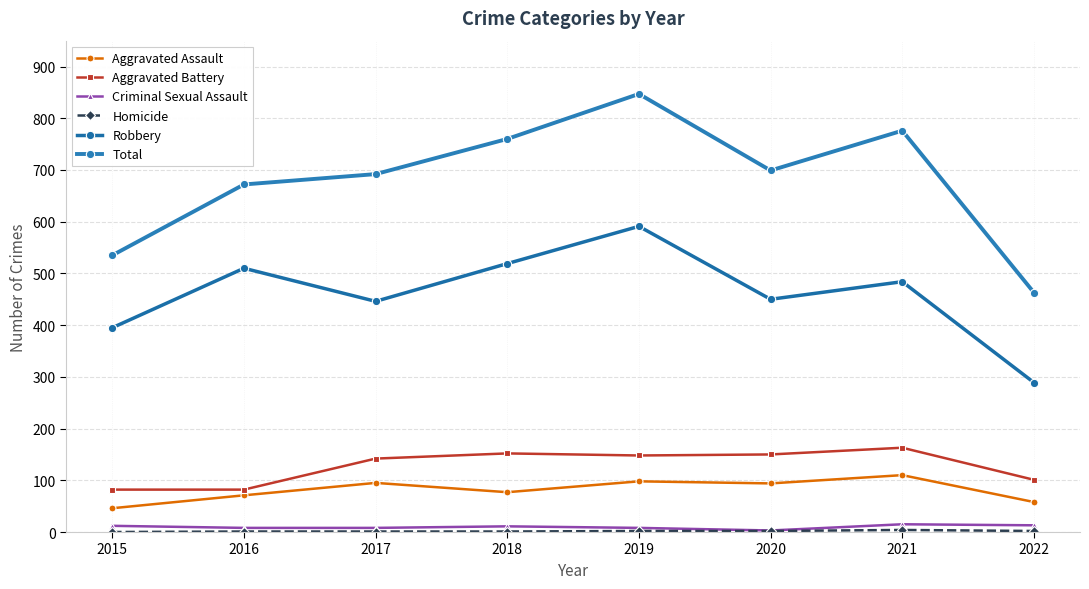

How many lines are shown in the chart?

6